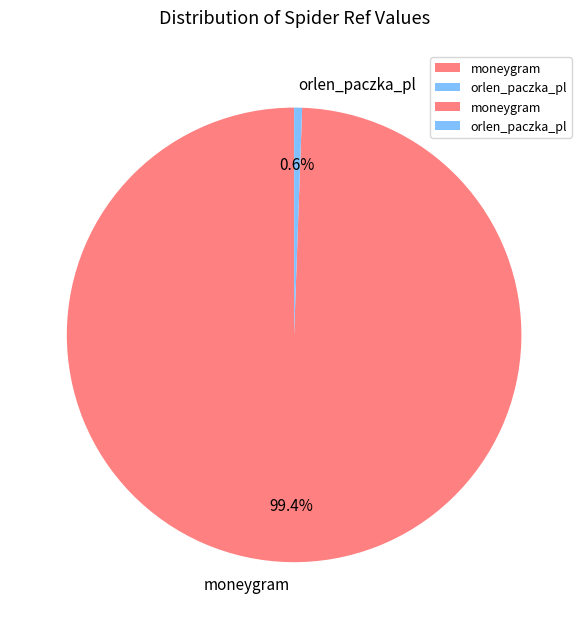

To the nearest percent, what portion does orlen_paczka_pl represent?

1%